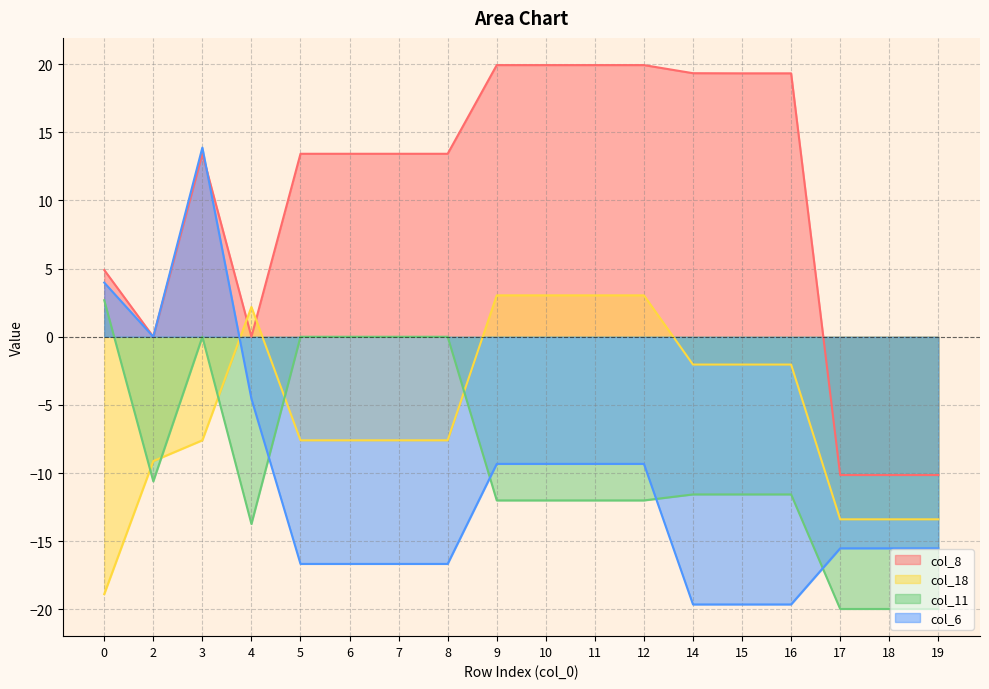

Count the number of categories in the chart.

18